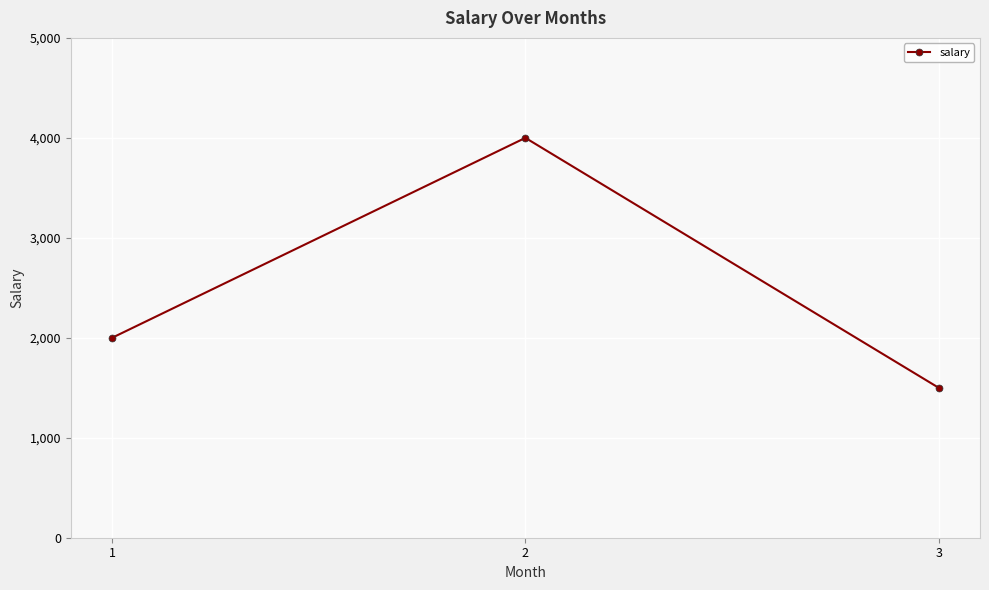

Is it true that the value at 3 is 689?

False